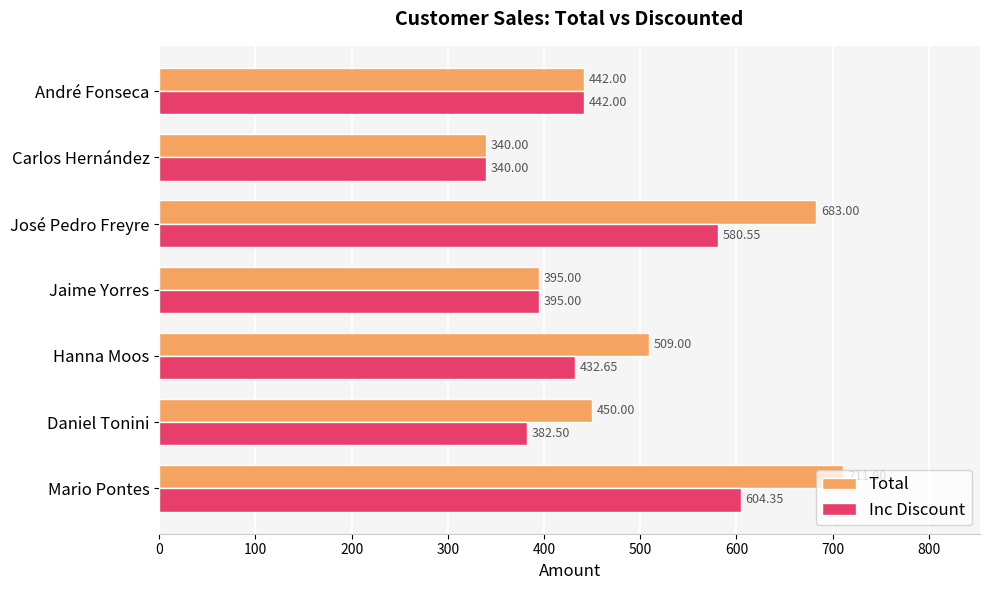

Which series has the largest range (max minus min)?

Total